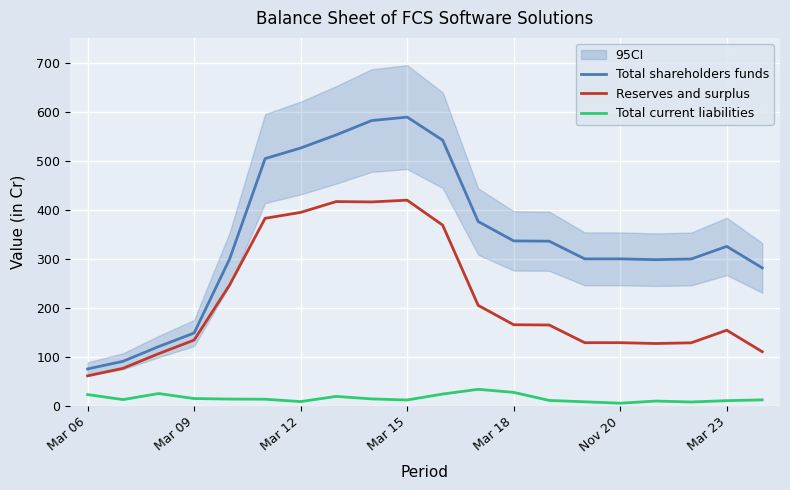

The value of Total shareholders funds at Mar 23 is 325.0. True or false?

True